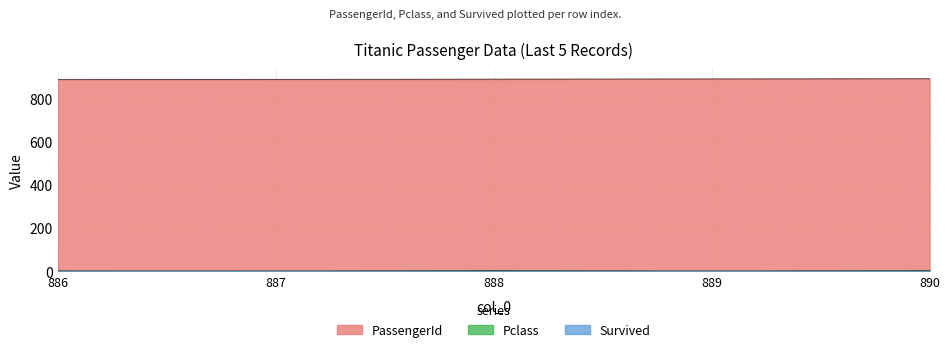

What is the value of the Pclass point at the 2nd from the left?

1